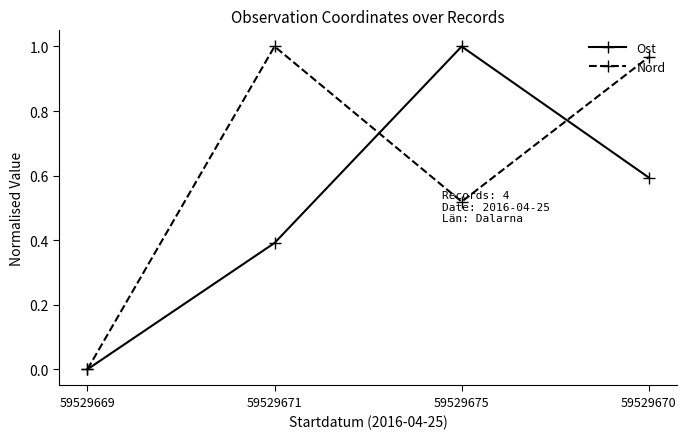

Where is the first local maximum for Ost?

59529675